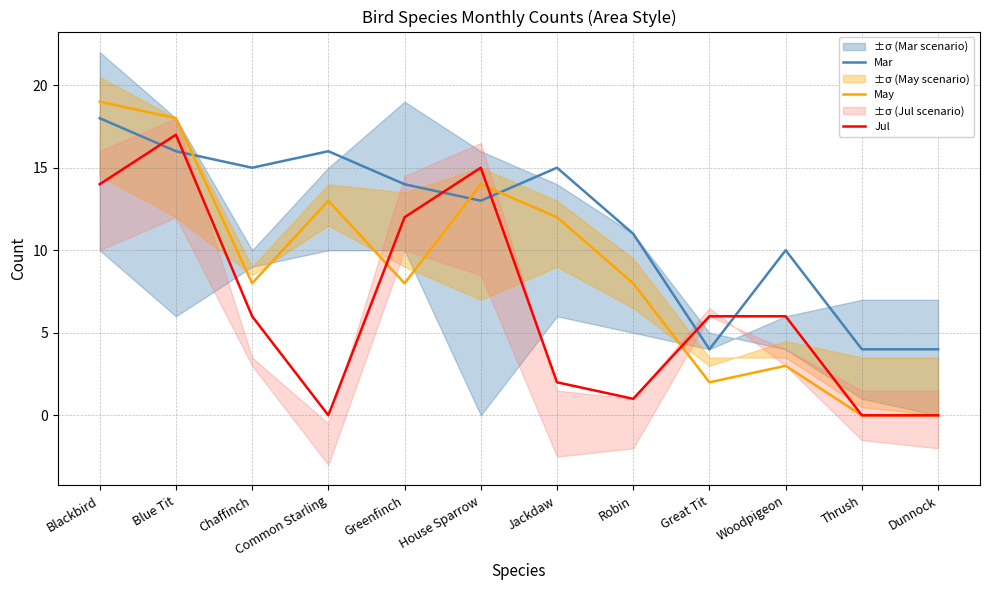

Where is the first local maximum for May?

Common Starling